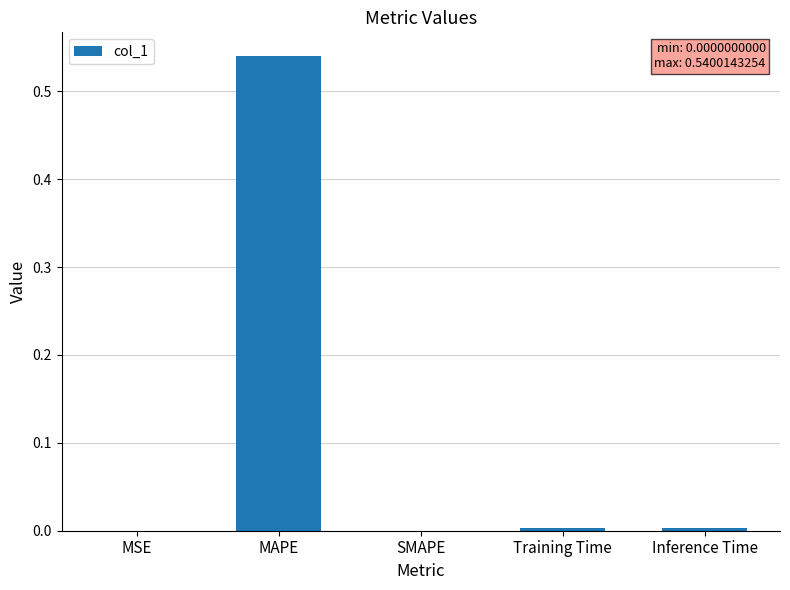

At which category does the chart reach its peak across all series?

MAPE